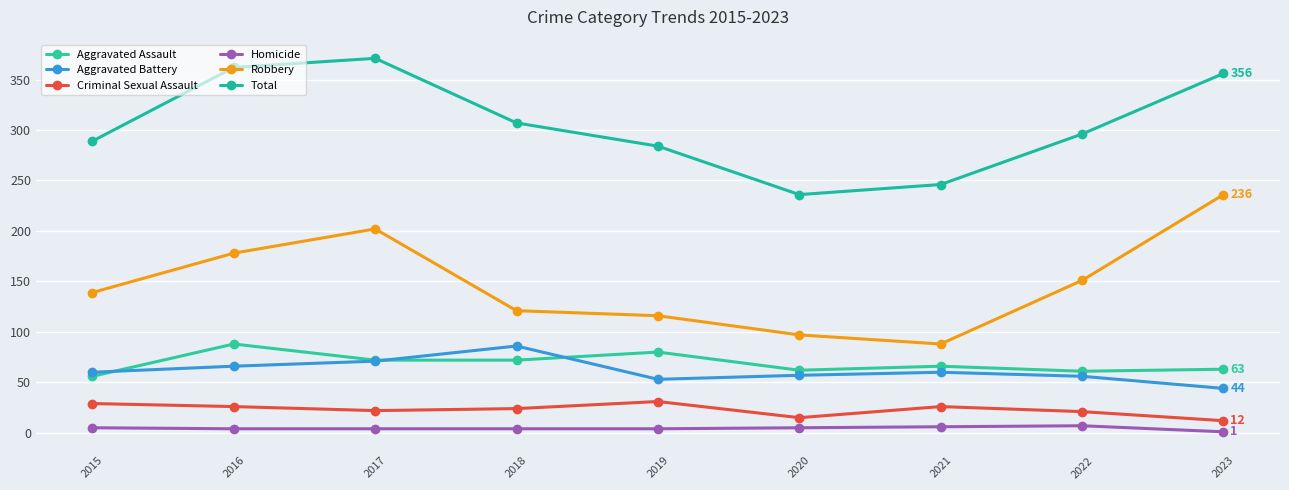

Rank the series at 2023 from lowest to highest value.

Homicide, Criminal Sexual Assault, Aggravated Battery, Aggravated Assault, Robbery, Total